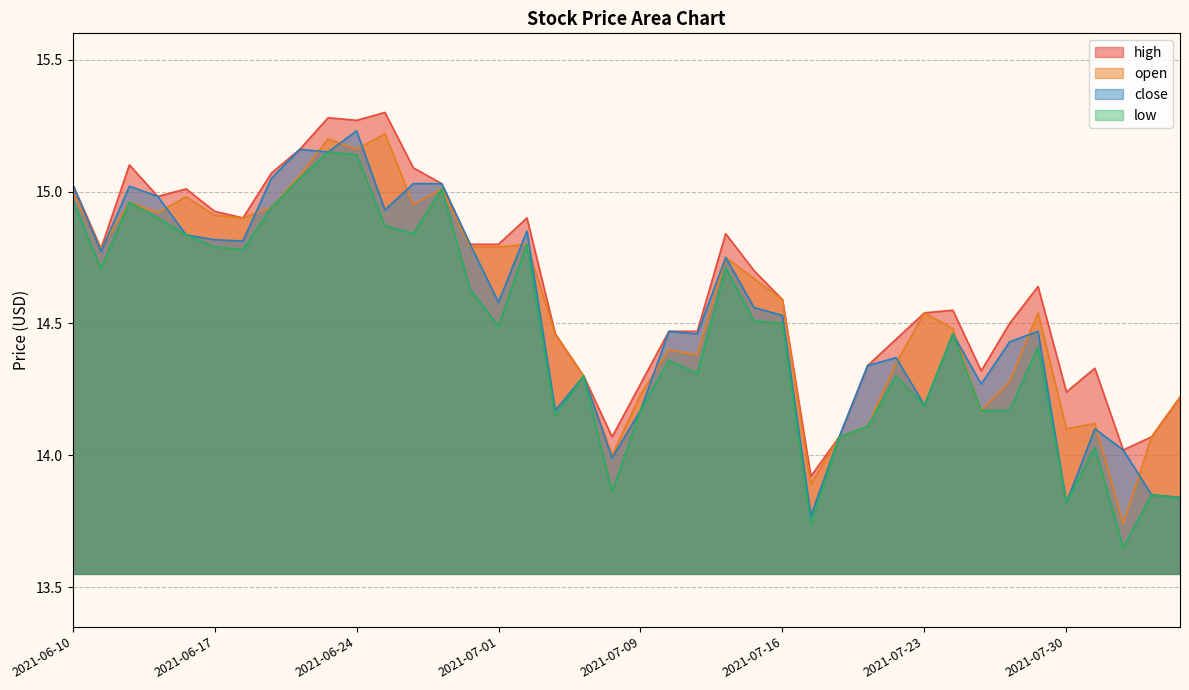

What is the difference between the maximum and minimum values in the open series?

1.5